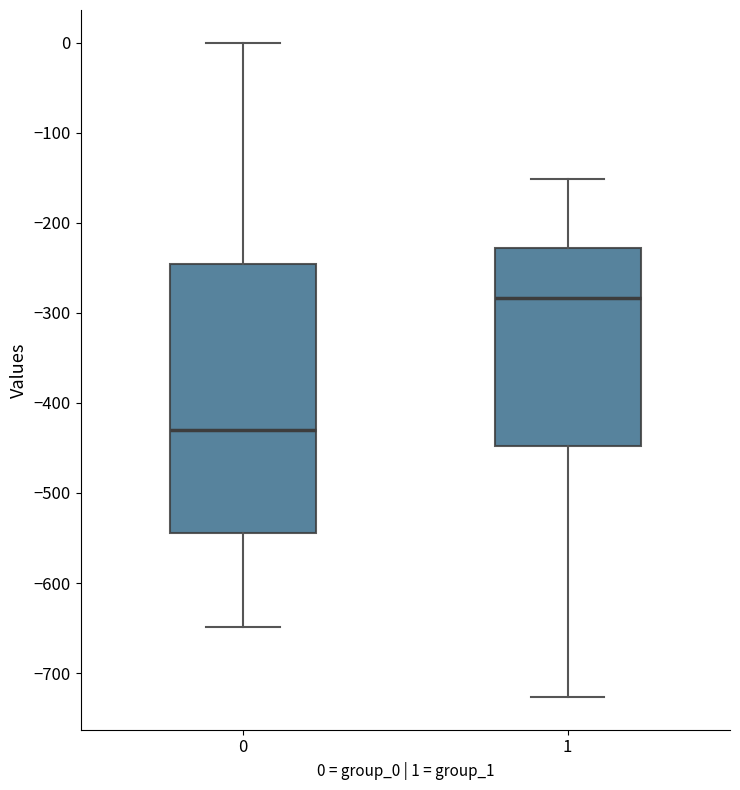

Reading left to right, read every box against the y-axis: the position of its median line, the range the box covers, and the ends of its whiskers. The values are not printed on the chart, so give them approximately, as read against the axis.

0: median -430, box -540 to -250, whiskers -650 to 0
1: median -280, box -450 to -230, whiskers -730 to -150